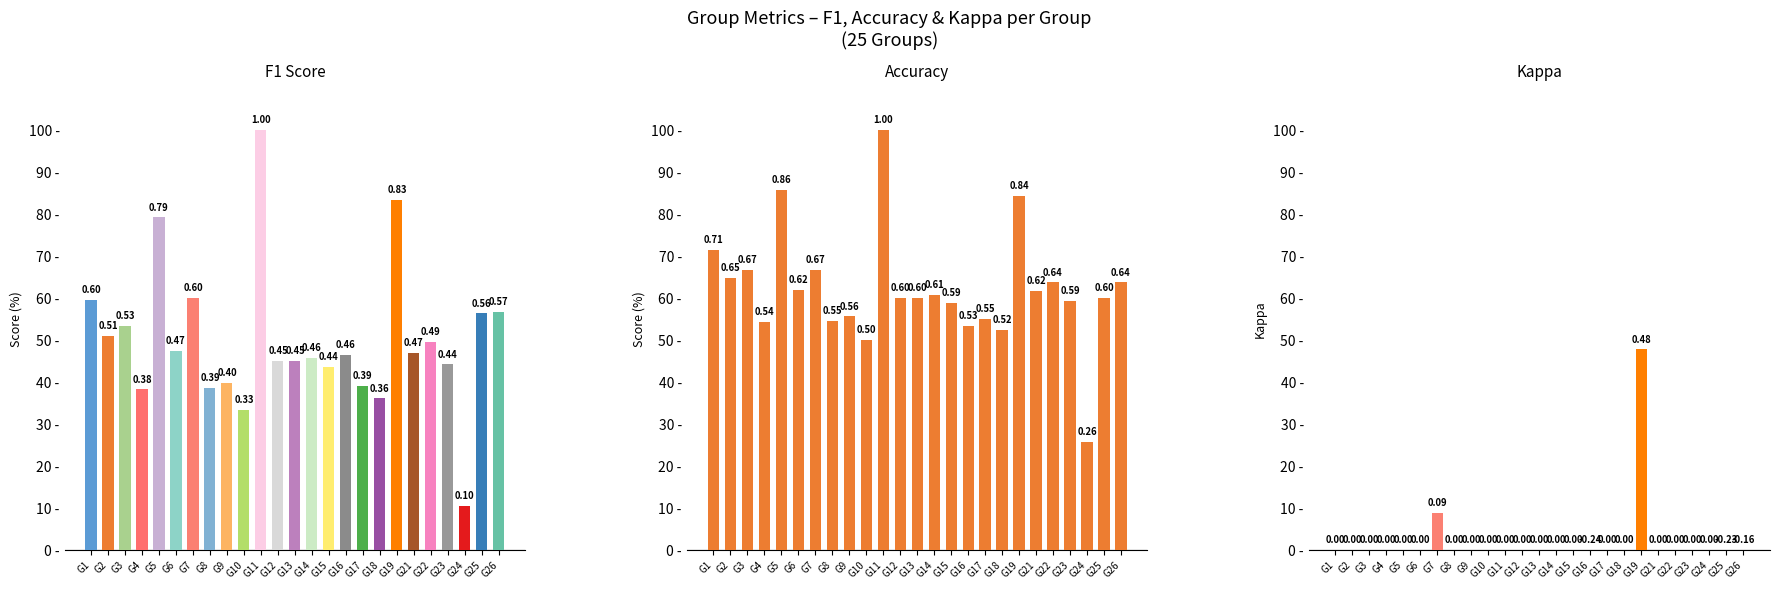

Between 9 and 13, which series saw the biggest shift?

f1